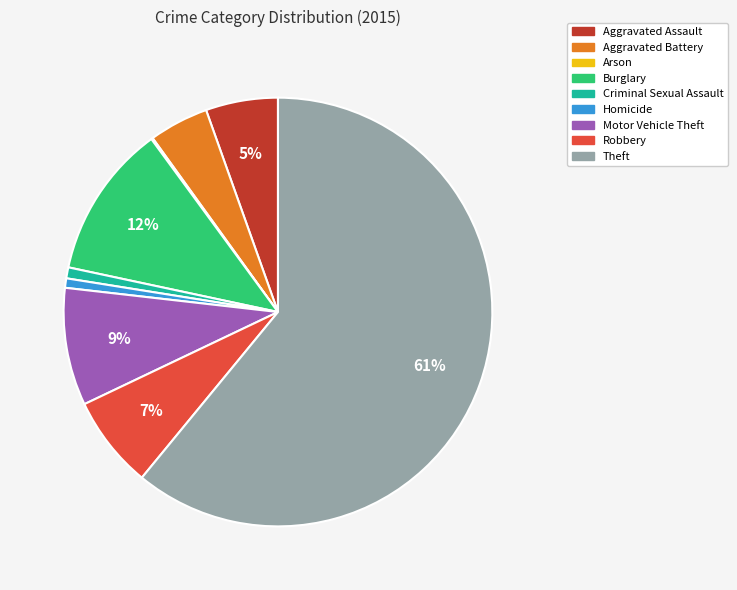

Is it true that Homicide is 1% of the pie?

True